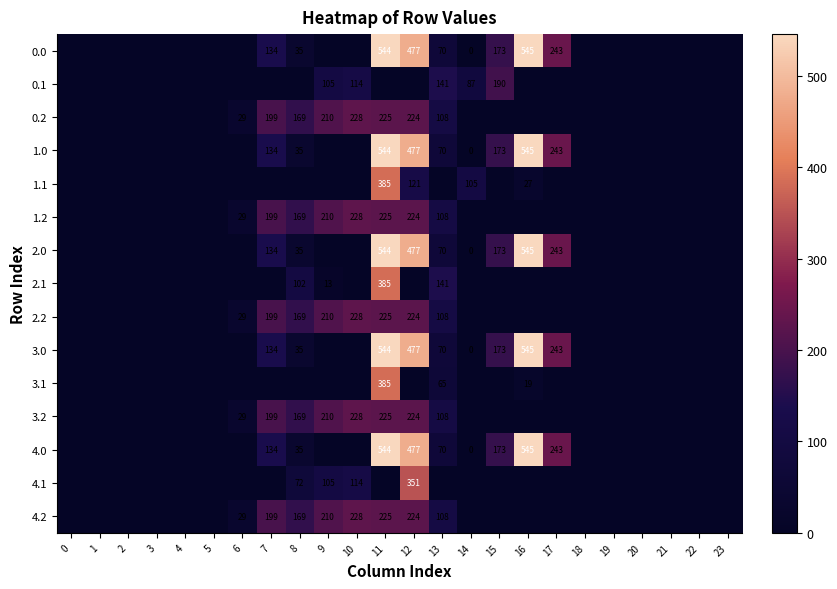

True or false: 3.0 has a value of 892 at 16.

False